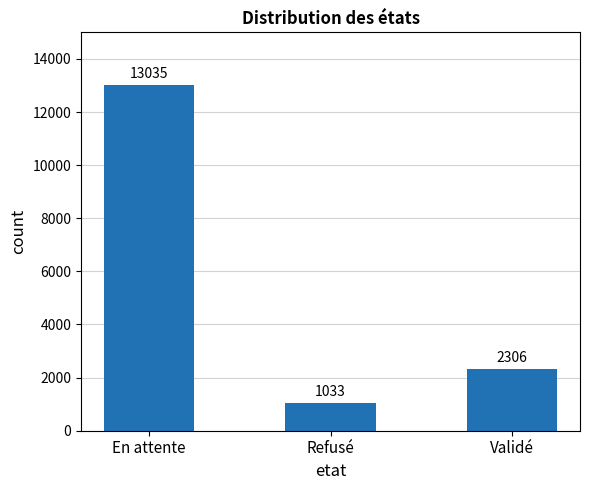

How many values are between 1033 and 13035?

3